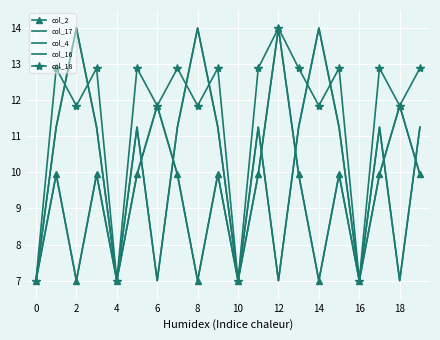

True or false: col_4 and col_17 intersect in this chart.

False